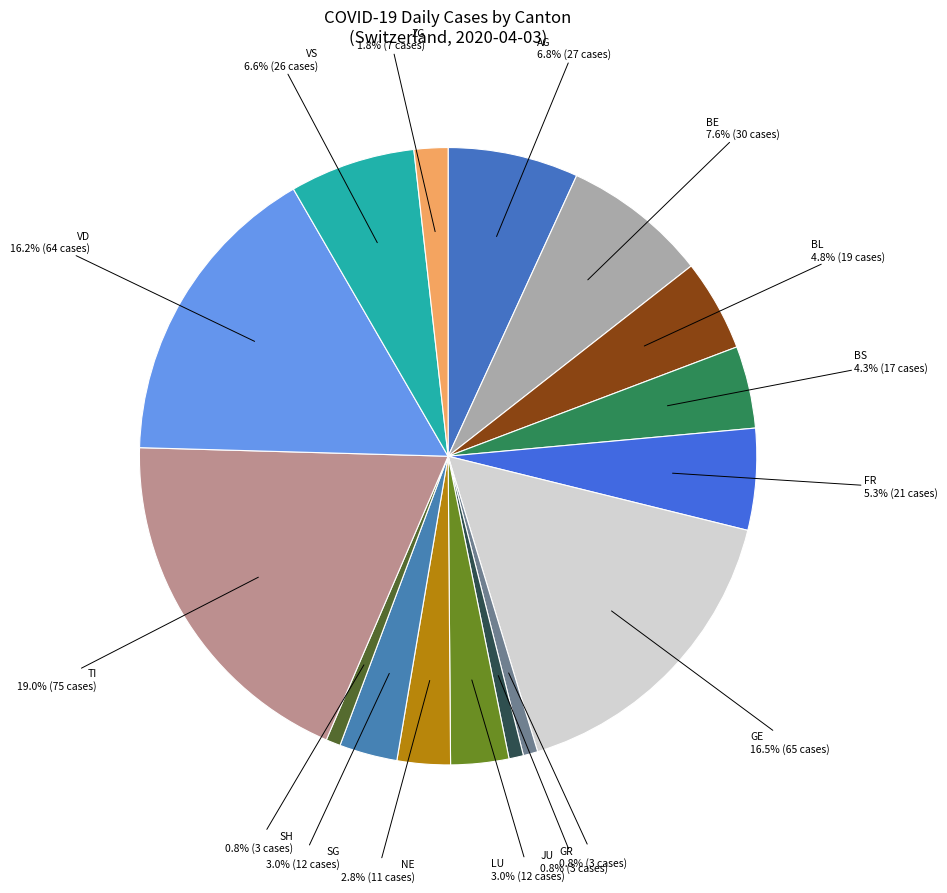

Combined, what portion of the pie is AG and BS?

11.1%